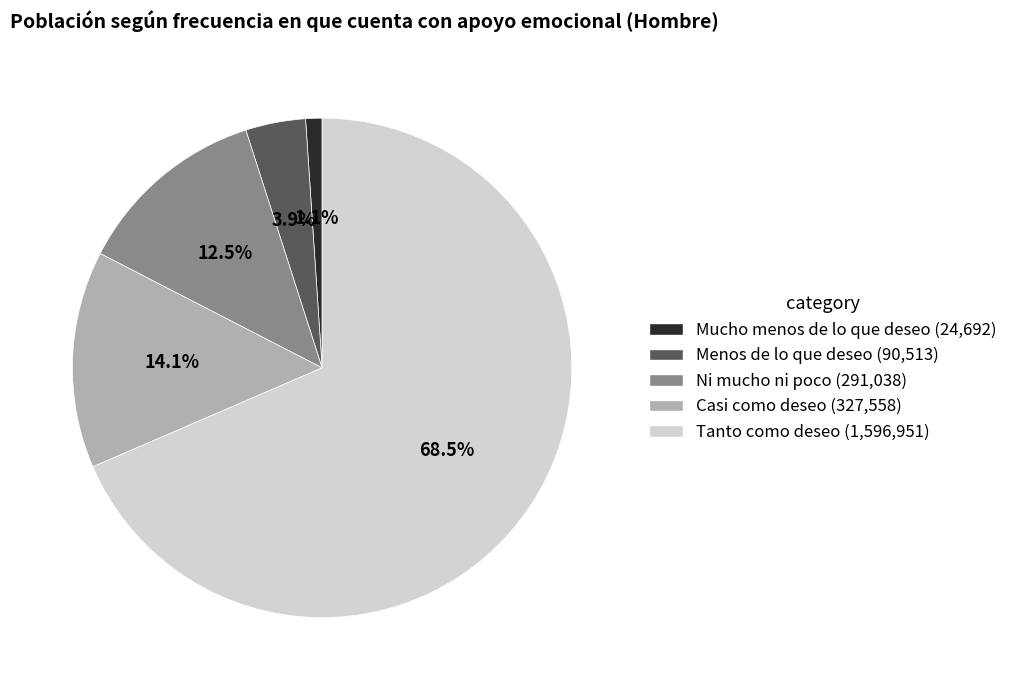

Count the number of slices in the pie.

5